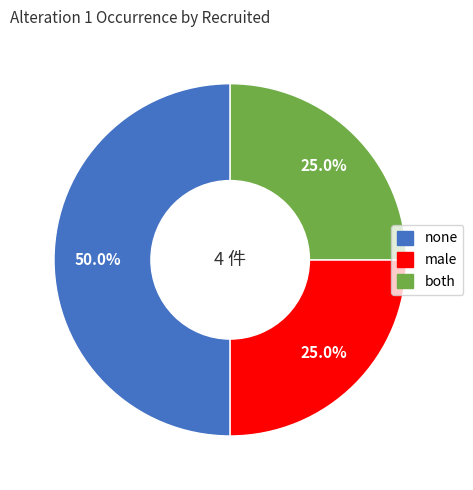

Count the number of slices in the pie.

3